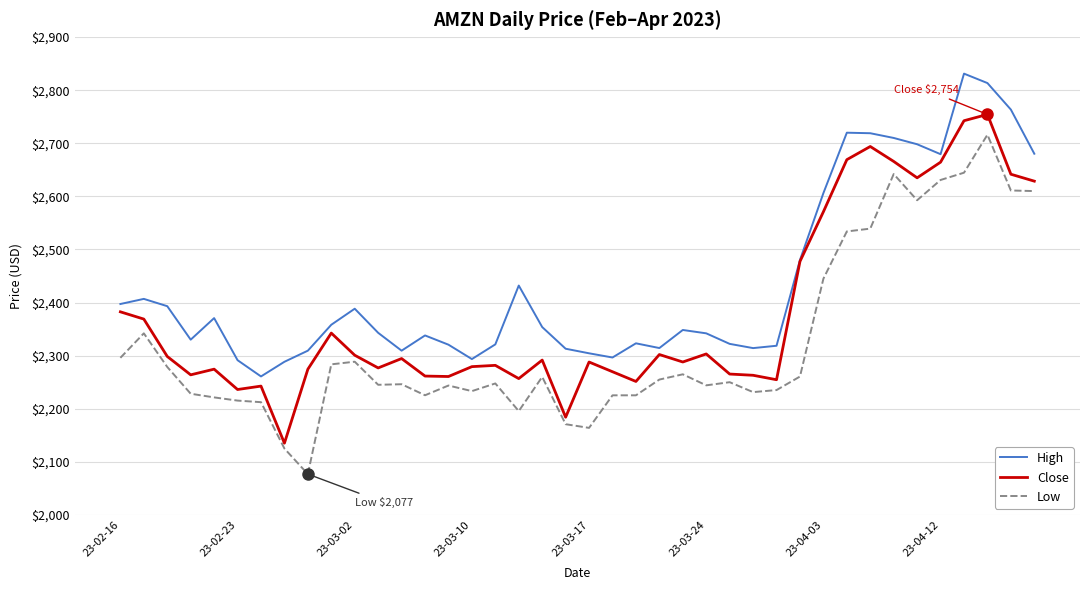

True or false: Low and Close cross at least once.

False